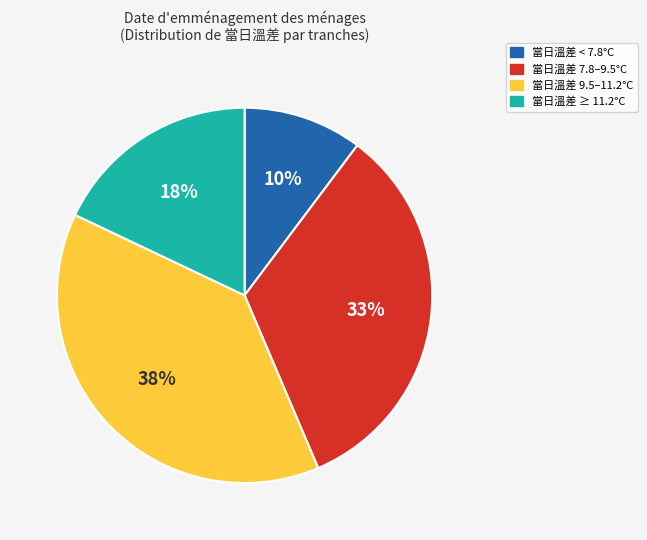

Count the number of slices in the pie.

4